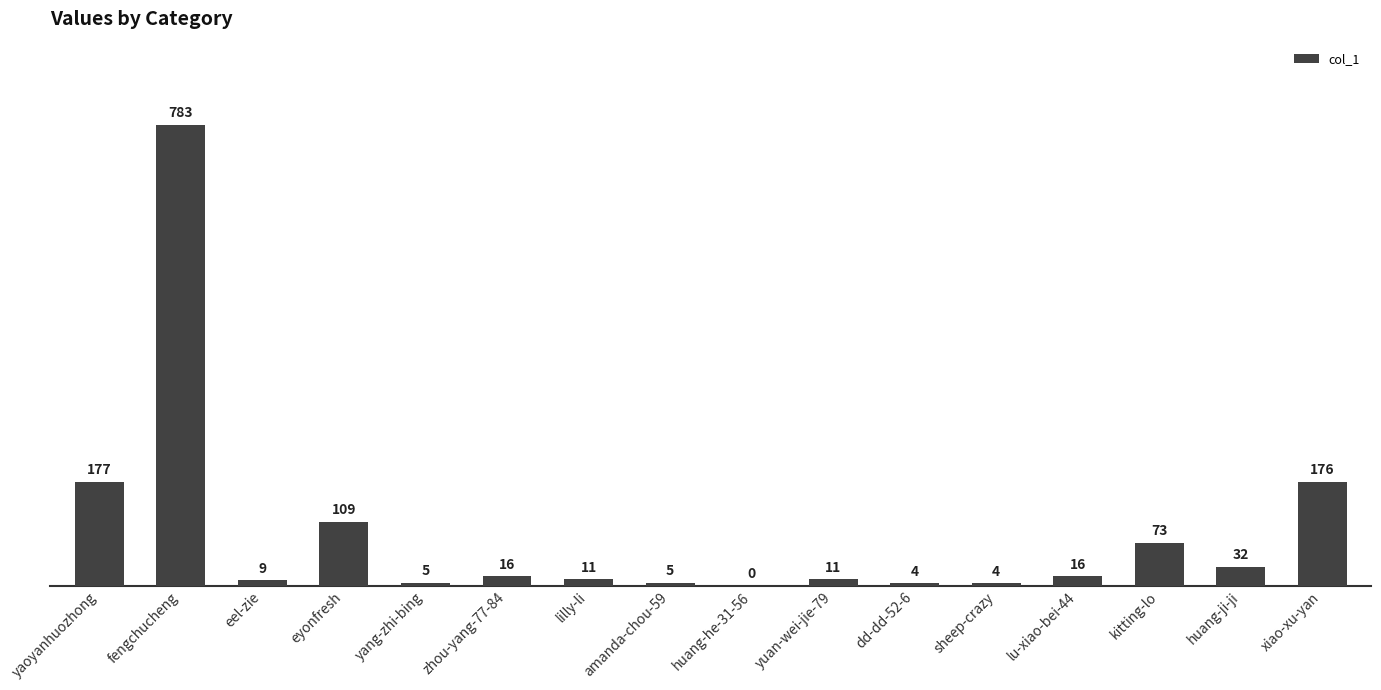

What is the greatest value displayed?

783